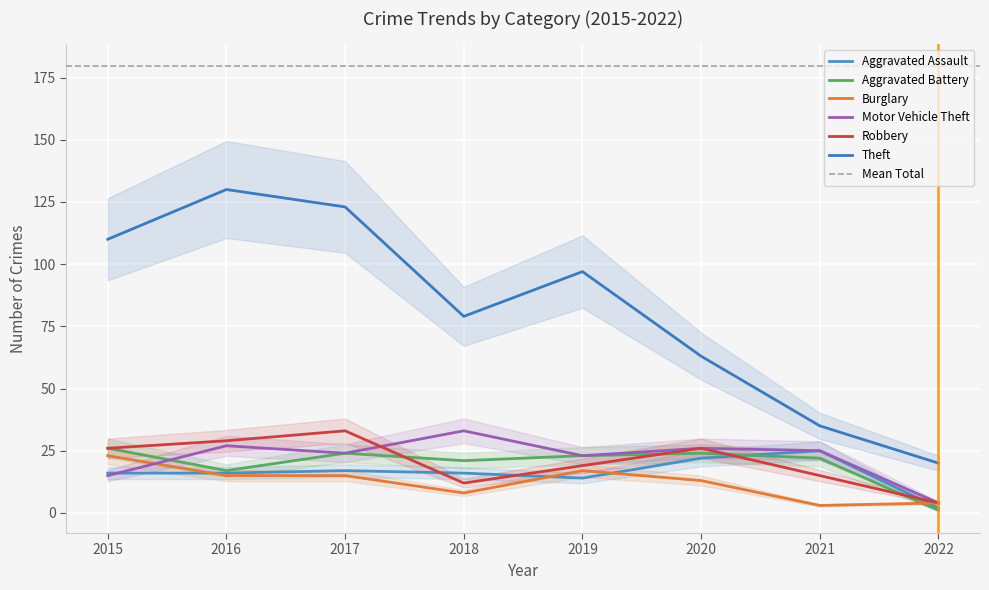

What is the difference between the highest and lowest values at 2020?

50